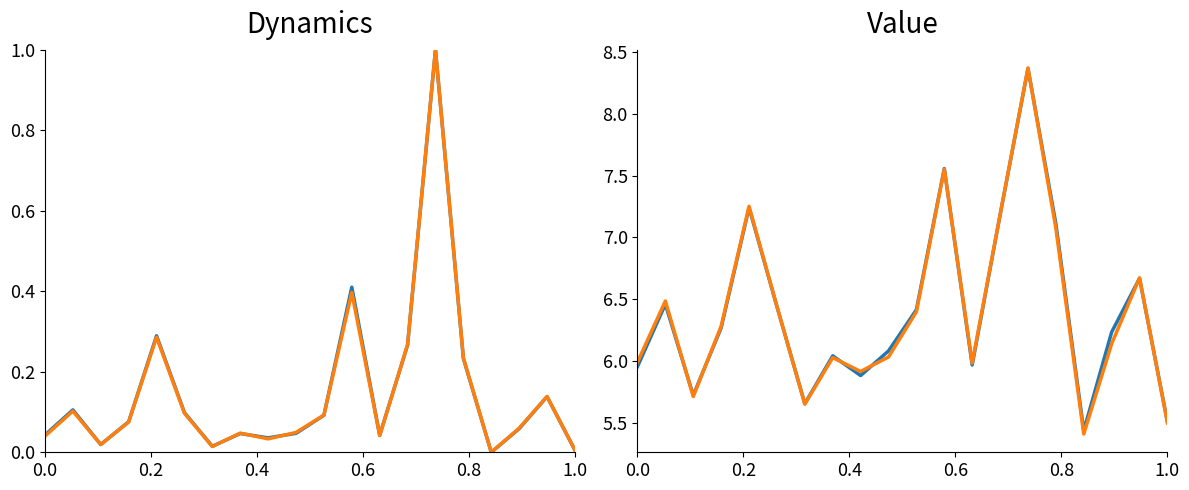

How many data points in Open are above 0?

19